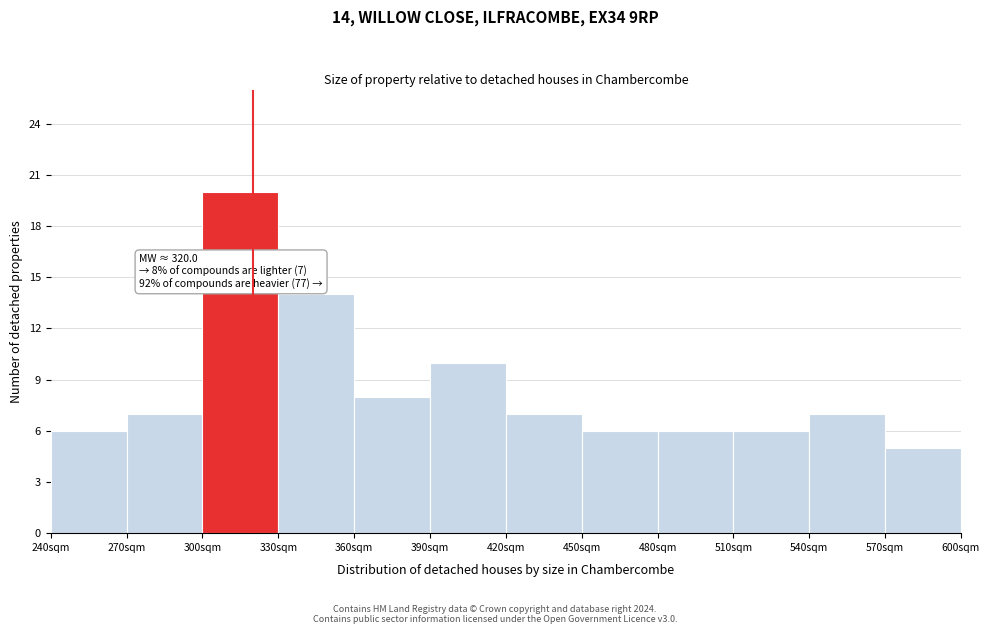

Which range on the x-axis has the tallest bar?

300 to 330